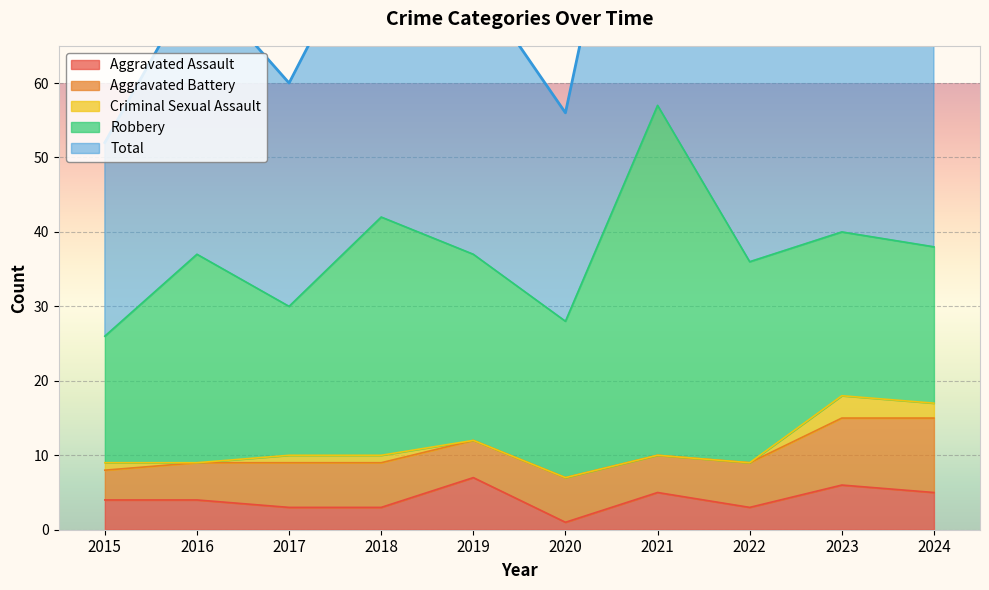

Does the chart display data point markers on the line(s)?

No